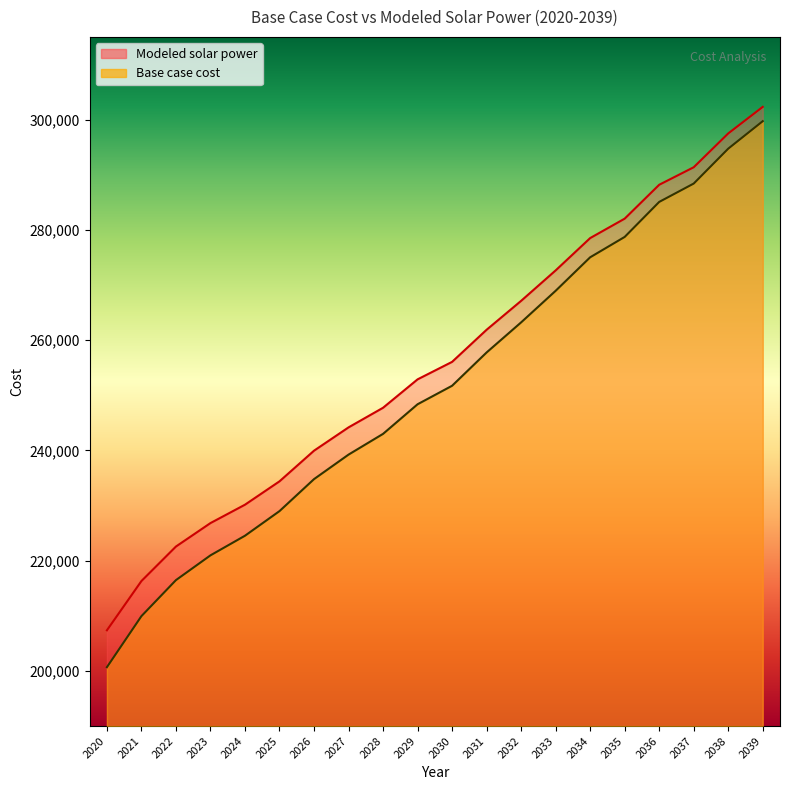

What is the total value across all series at 2037?

579752.1